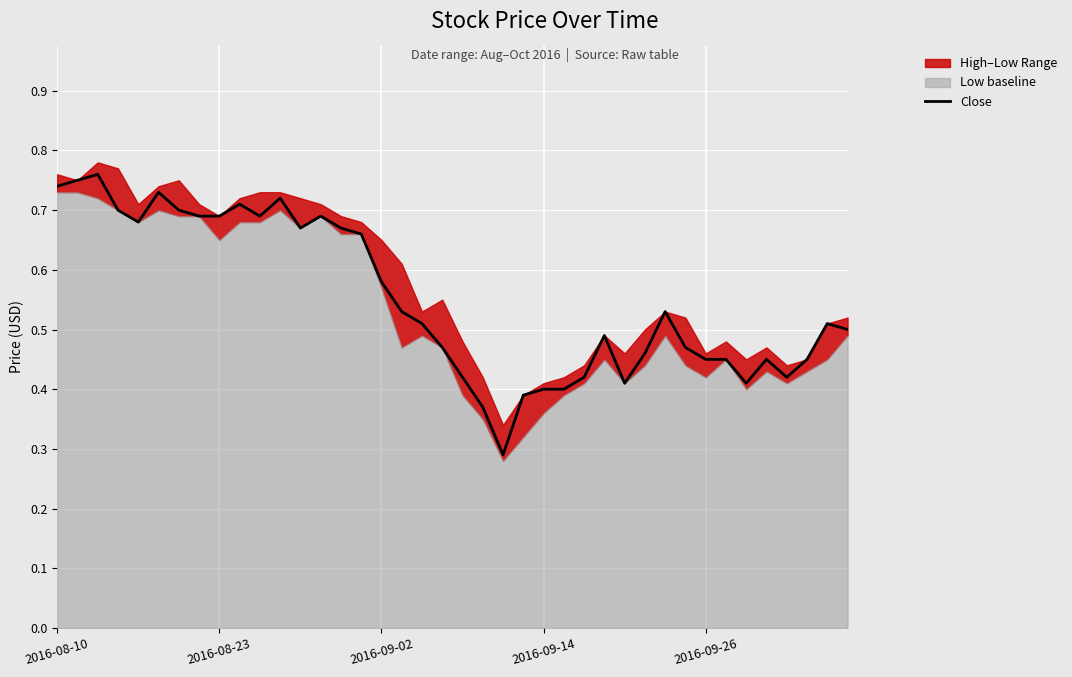

How many interior local valleys (lower than both neighbors) does the data have?

7